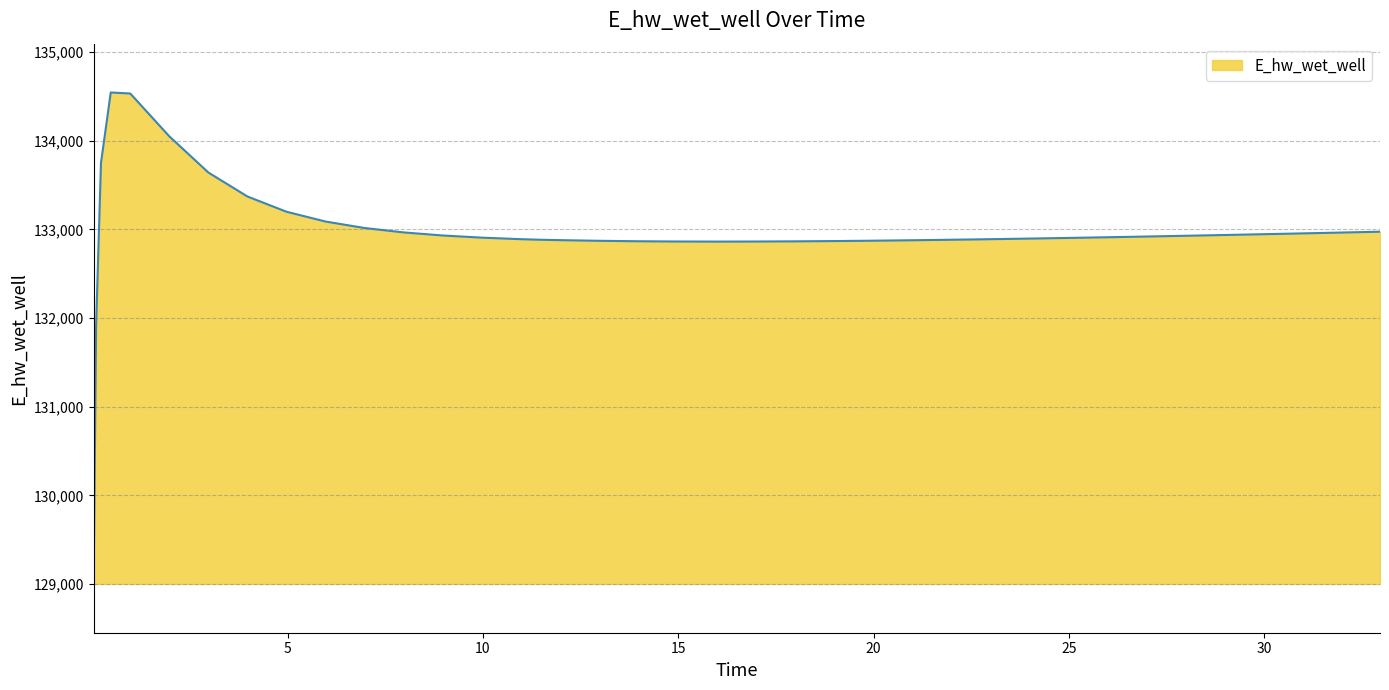

What is the difference between the maximum and minimum values?

5506.2